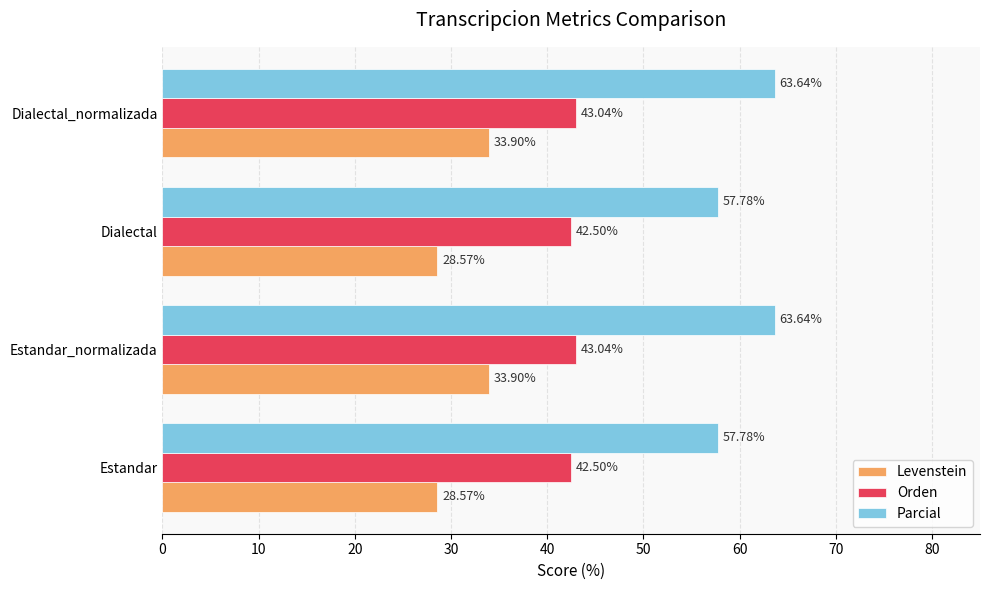

What are all the series names shown in the legend?

Levenstein, Orden, Parcial